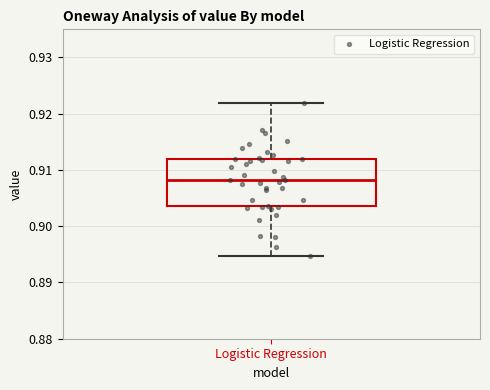

Read this box plot against the y-axis: the position of the median line, the range covered by the box, and the ends of both whiskers. The values are not printed on the chart, so give them approximately, as read against the axis.

median 0.908, box 0.904 to 0.912, whiskers 0.895 to 0.922